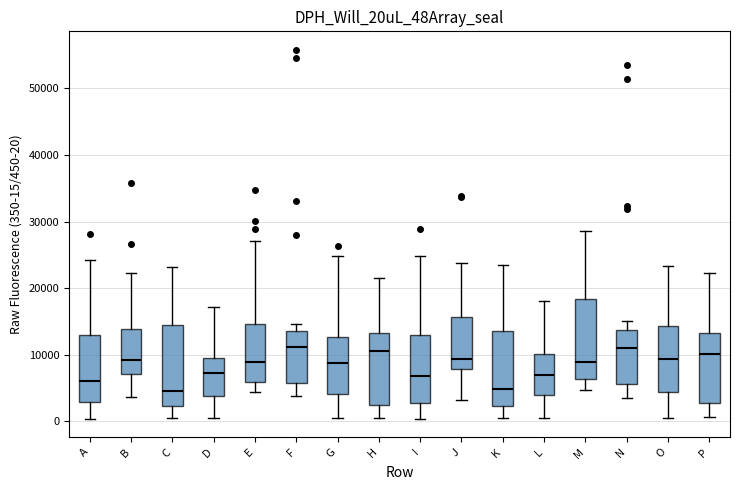

Where is the upper edge of the box for D on the y-axis? The values are not printed on the chart, so give them approximately, as read against the axis.

10000